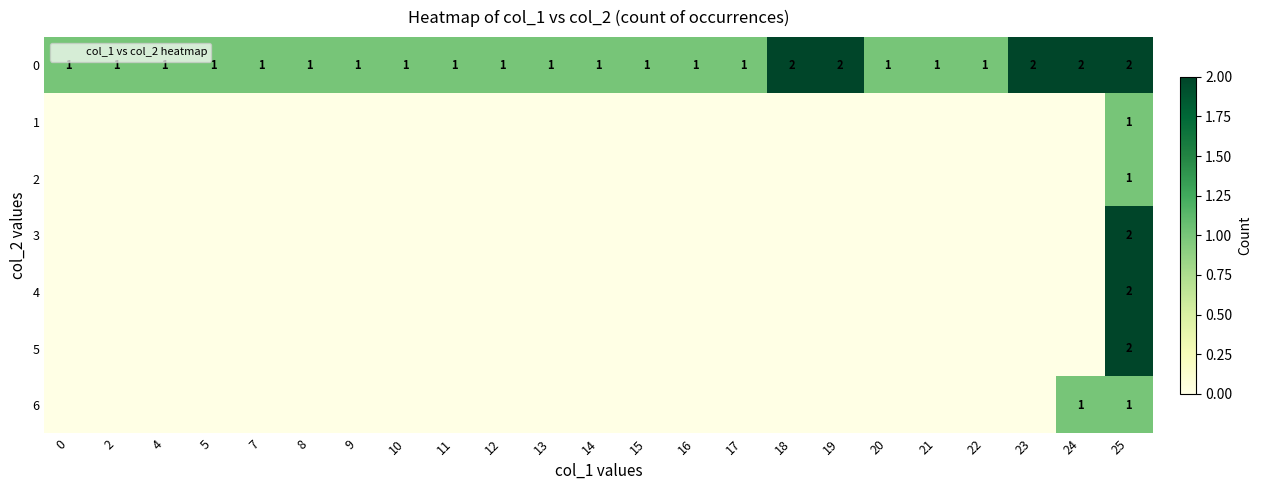

The 4 series shows 0 at 14. True or false?

True